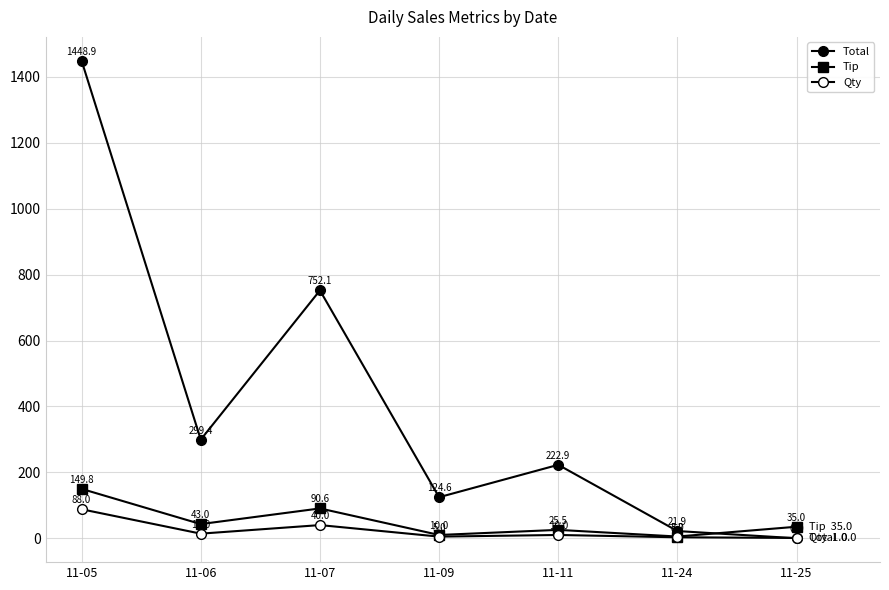

Count the number of data series in this chart.

3